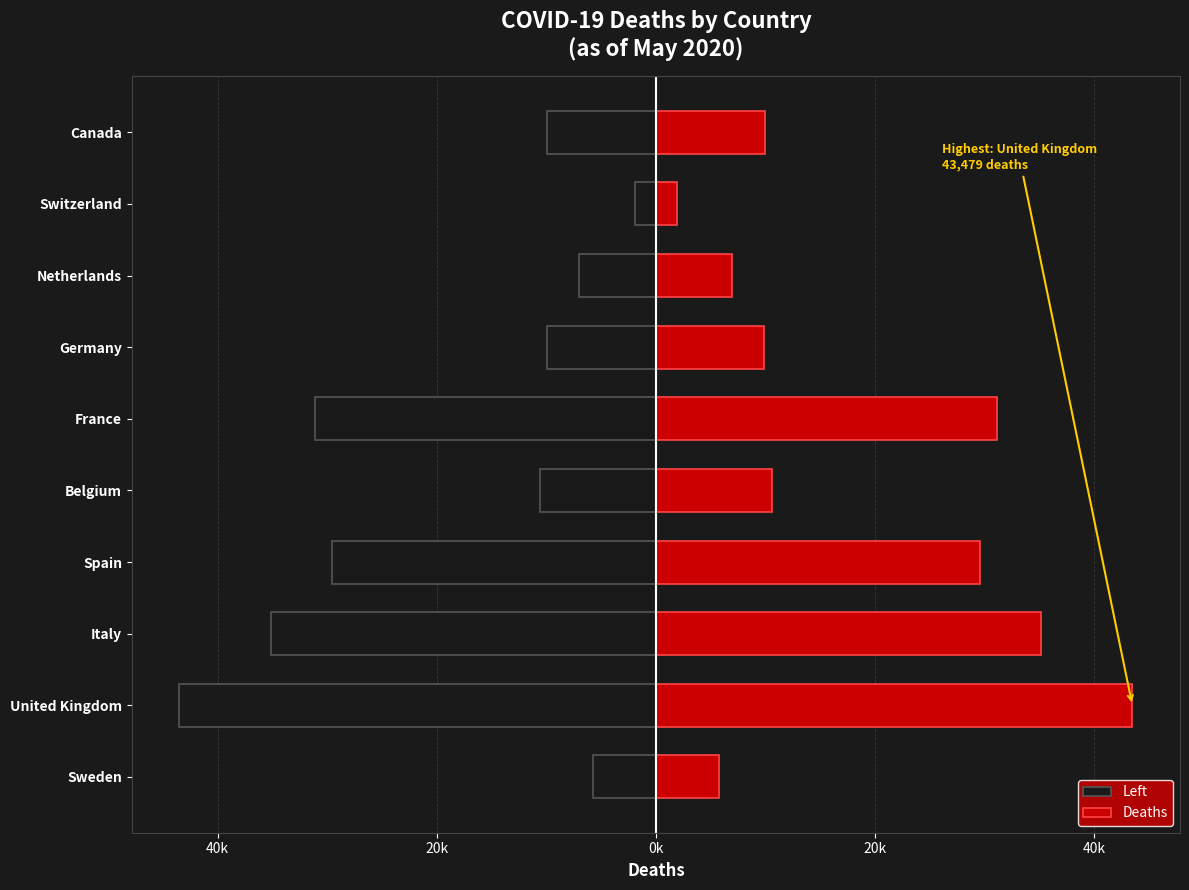

What are all the series names shown in the legend?

Left, Deaths